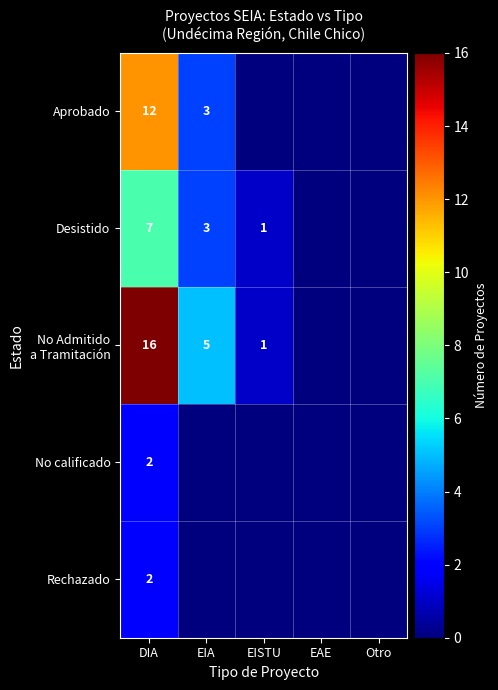

At how many categories does at least one series exceed 13?

1